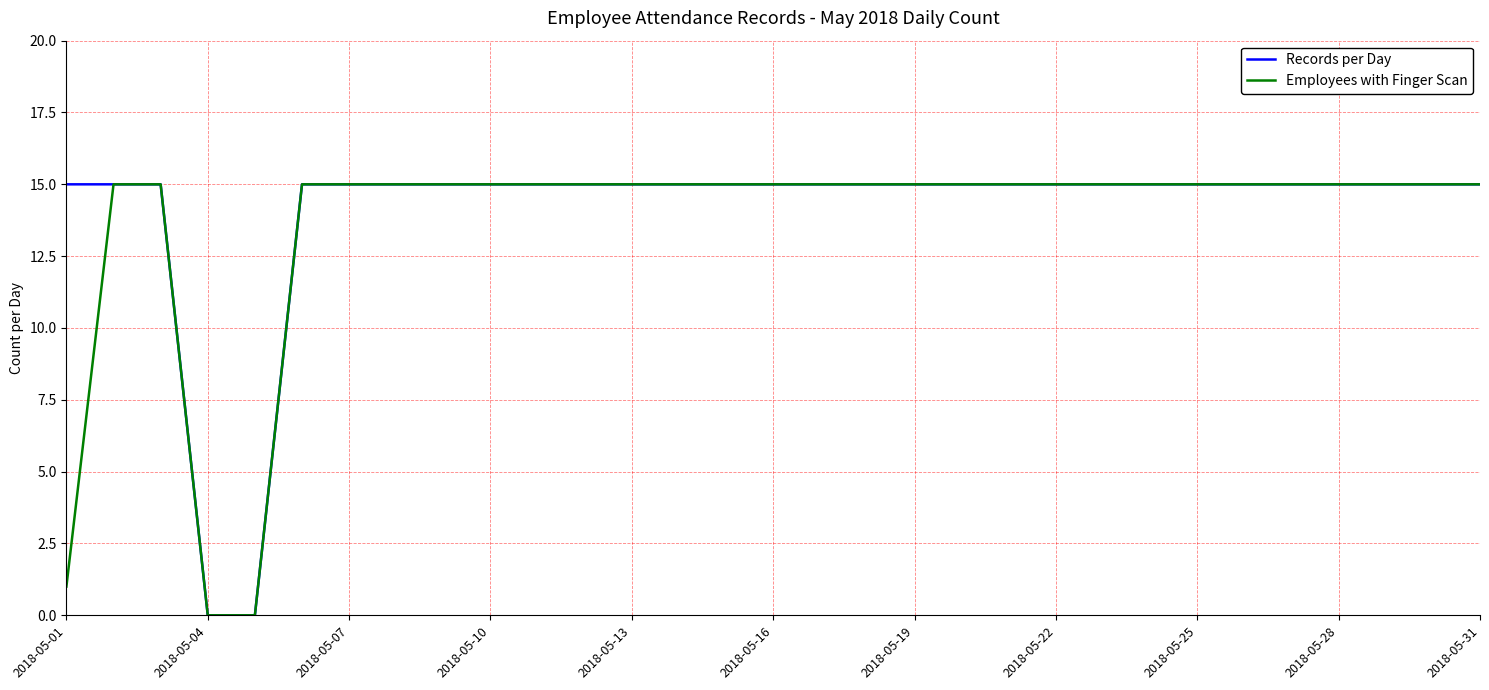

What is the maximum value shown in the chart?

15